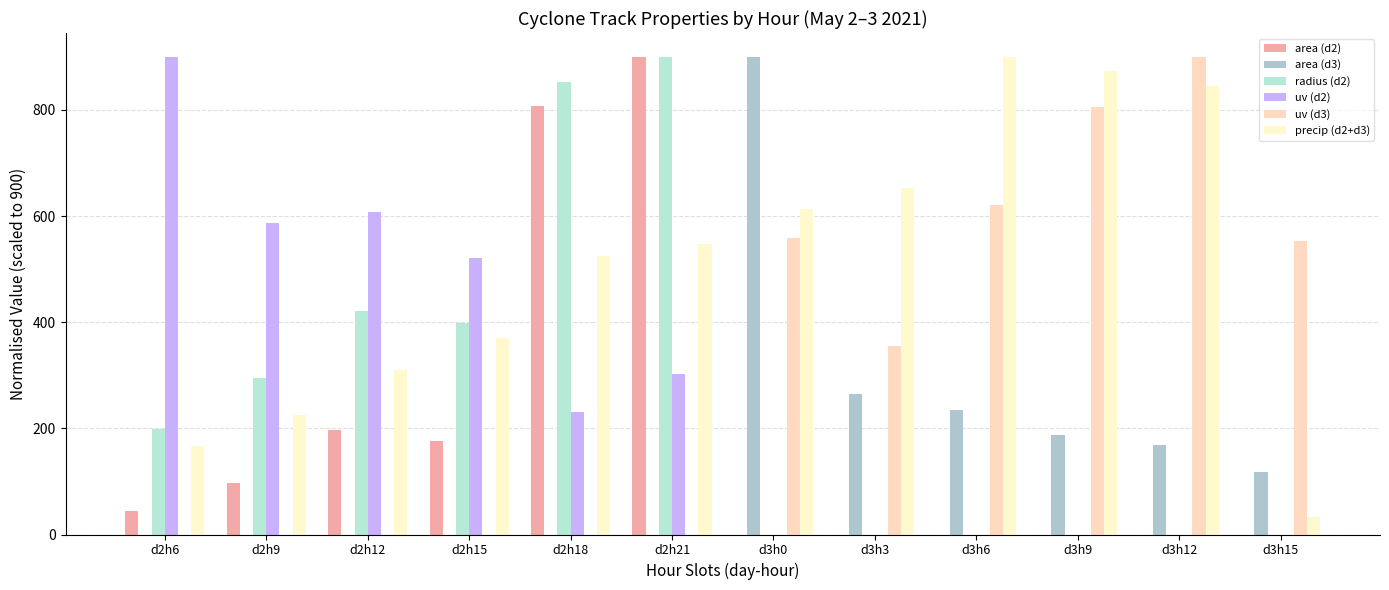

How many data points in precip (d2+d3) are above 547?

6